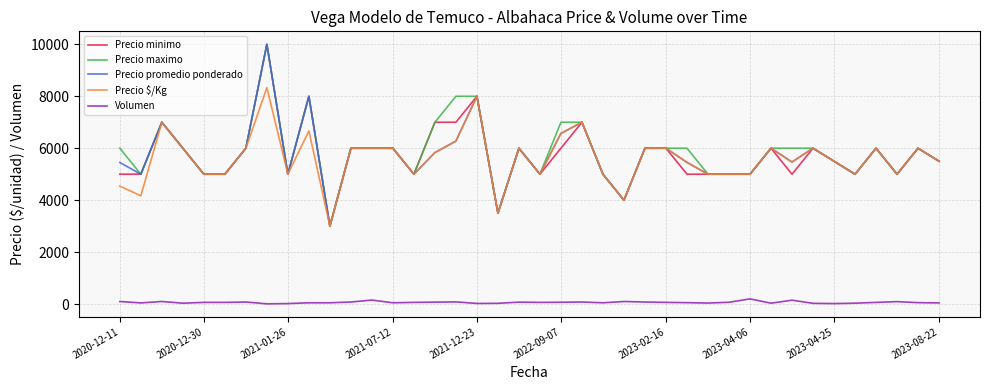

How many lines are shown in the chart?

5